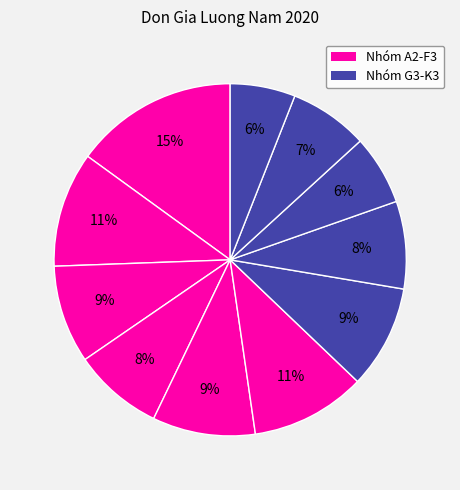

How many slices are in this pie chart?

11